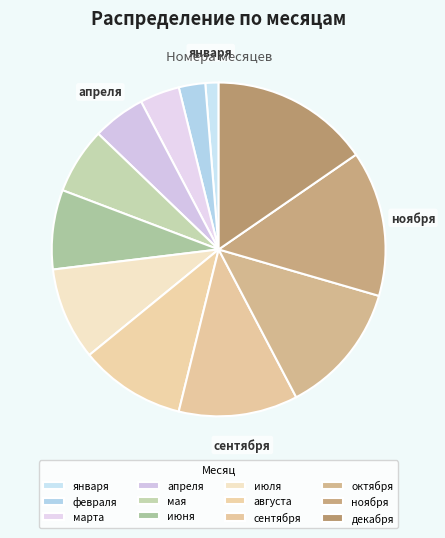

Is it true that ноября is 5% of the pie?

False